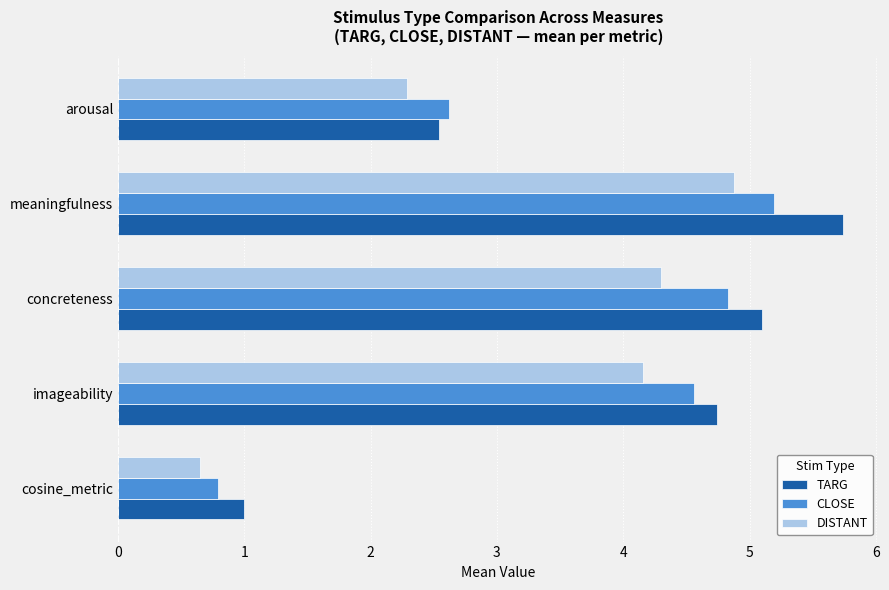

True or false: TARG has a value of 2.3 at concreteness.

False